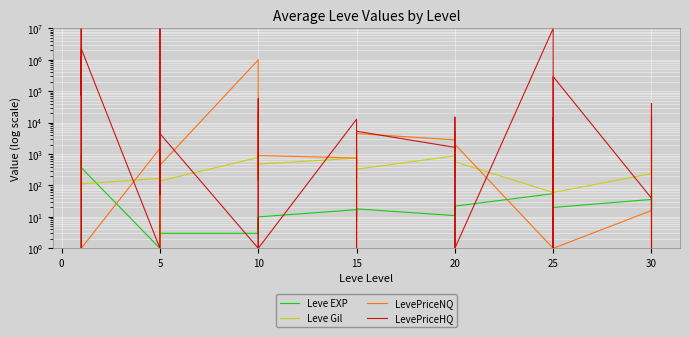

Is this an area chart (filled region under the line)?

No